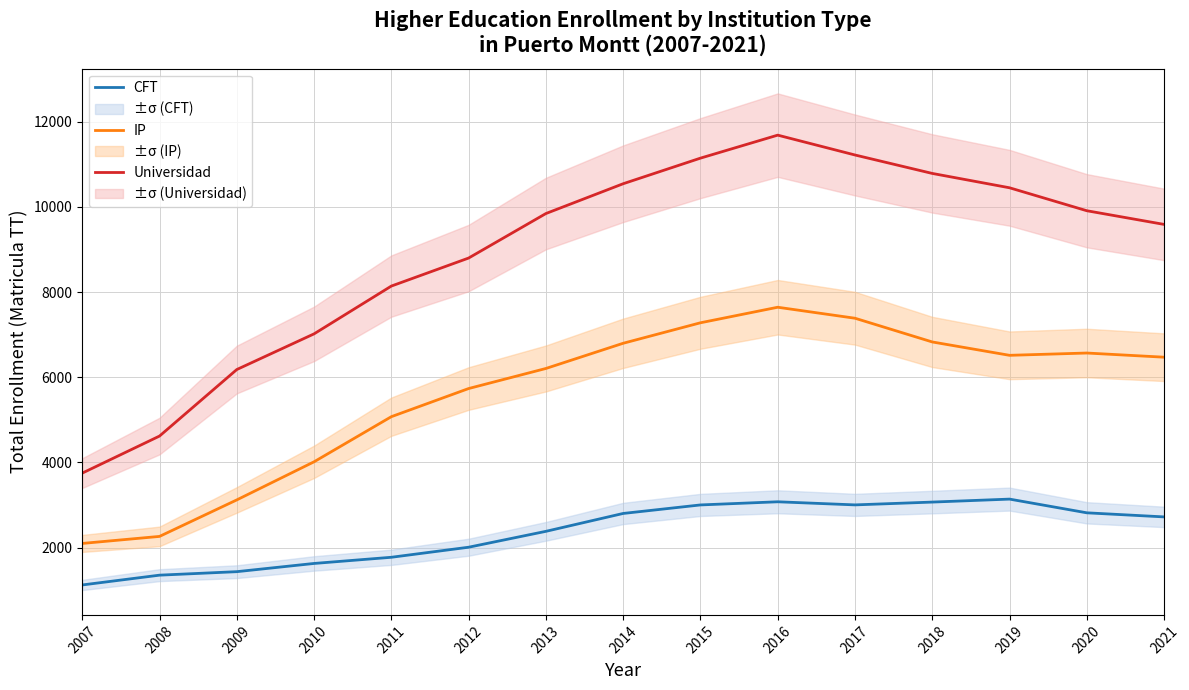

List the series in order of their overall mean, lowest first.

CFT, IP, Universidad